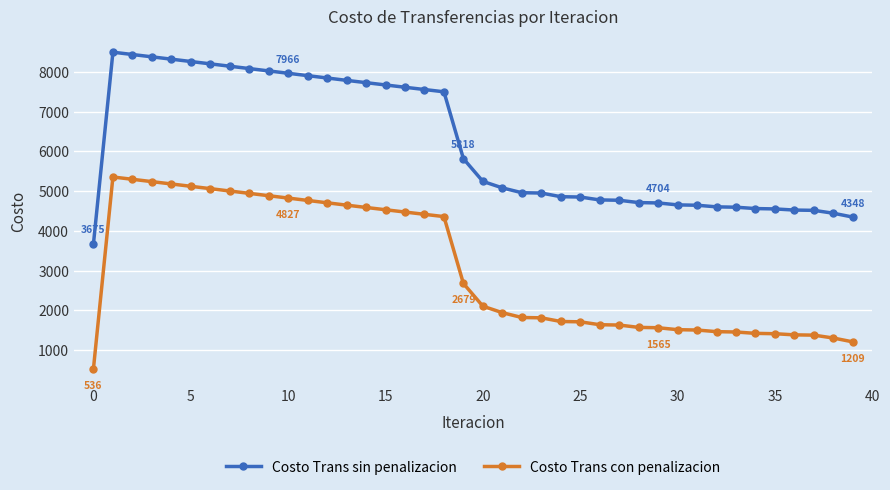

True or false: Costo Trans sin penalizacion has more than 0 points higher than both neighbors.

True